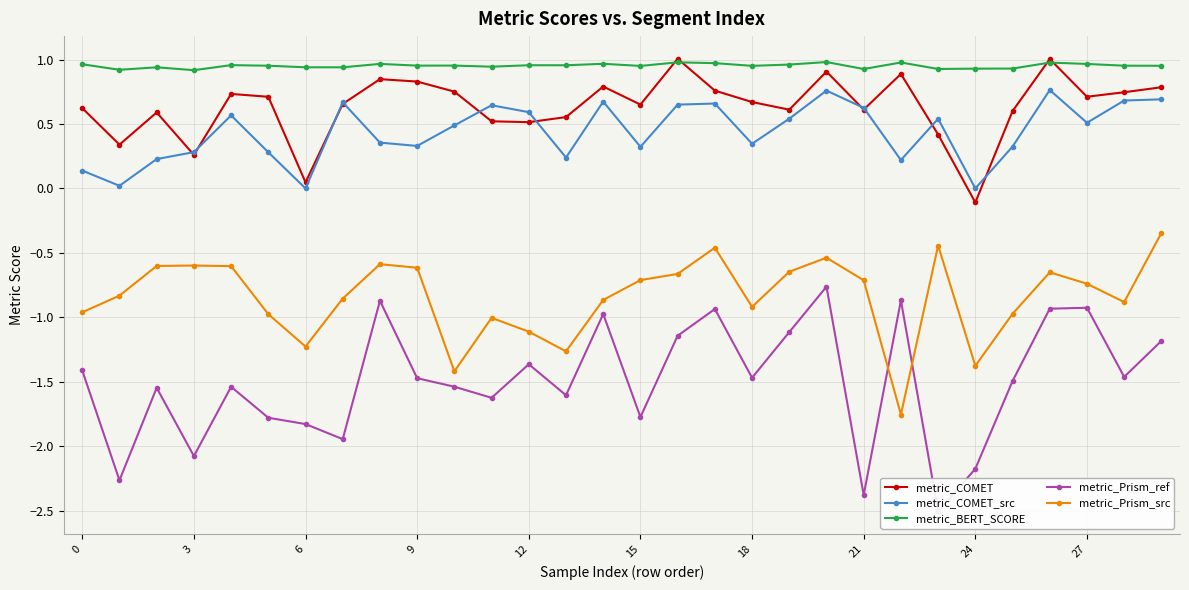

What is the difference between the highest and lowest values at 20?

1.7